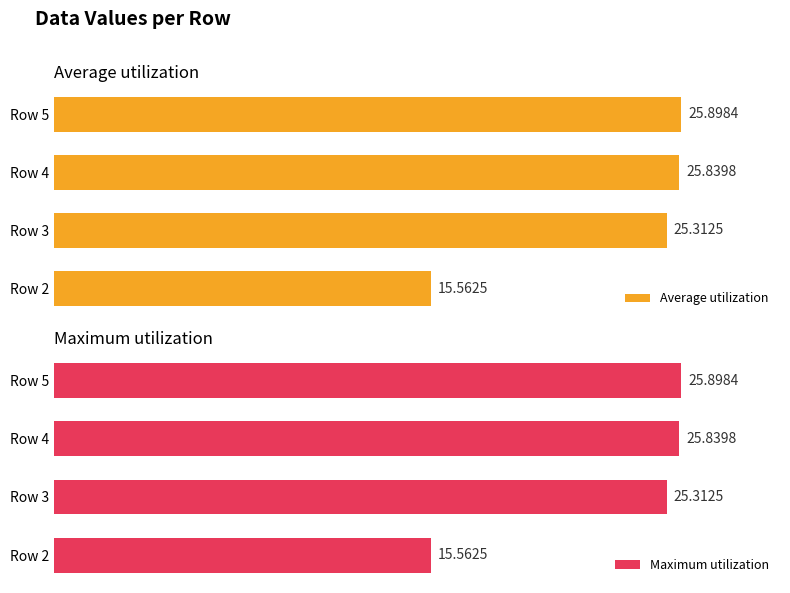

List the labels in order of Average utilization value, smallest first.

Row 2, Row 3, Row 4, Row 5